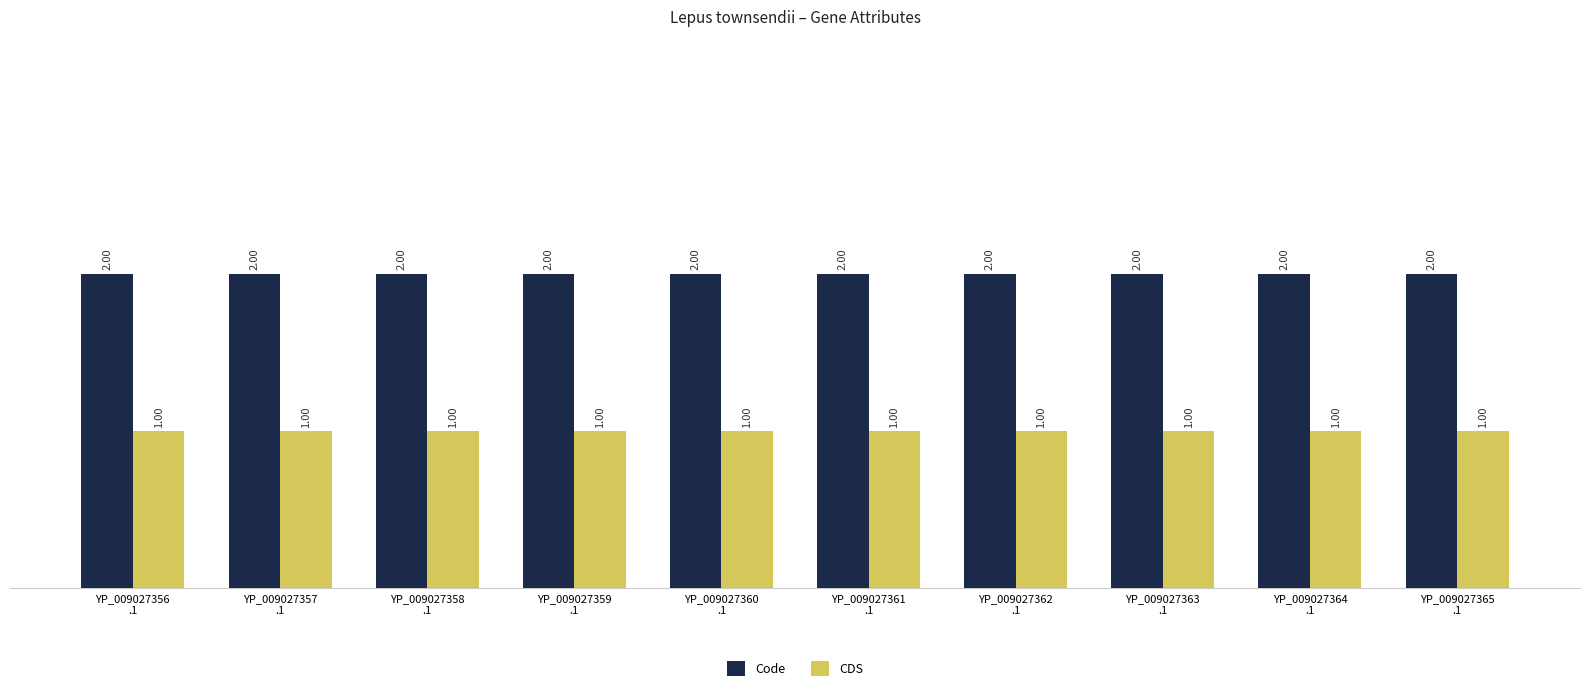

Count the number of data series in this chart.

2